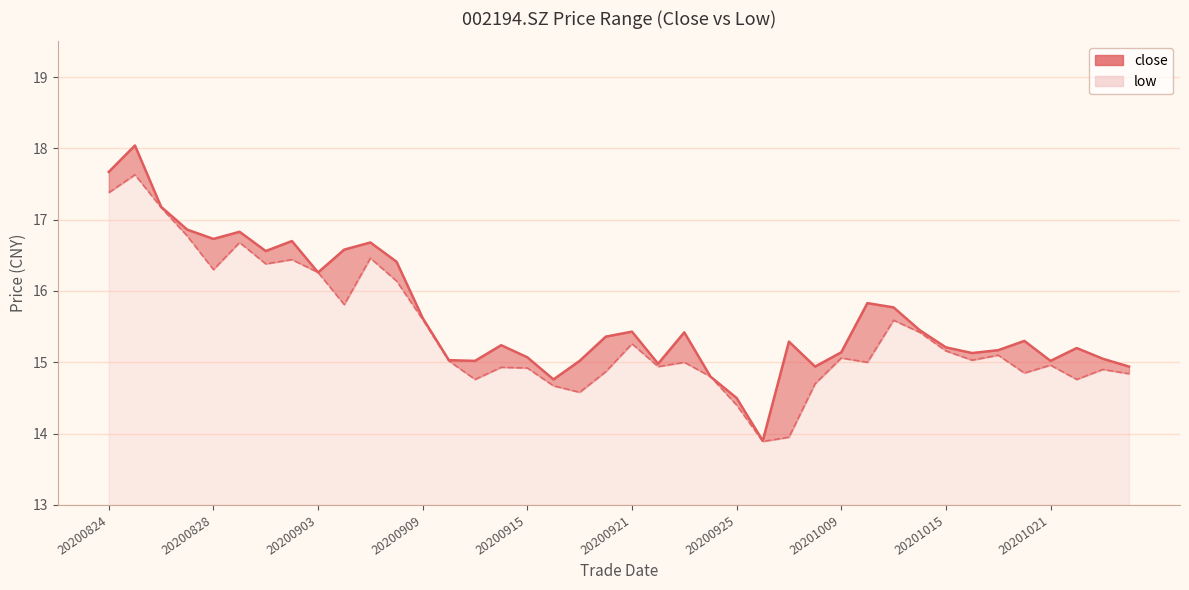

Reading left to right, transcribe all the data shown in this chart.

close: 20200824=17.7	20200825=18.0	20200826=17.2	20200827=16.9	20200828=16.7	20200831=16.8	20200901=16.6	20200902=16.7	20200903=16.3	20200904=16.6	20200907=16.7	20200908=16.4	20200909=15.6	20200910=15.0	20200911=15.0	20200914=15.2	20200915=15.1	20200916=14.8	20200917=15.0	20200918=15.4	20200921=15.4	20200922=15.0	20200923=15.4	20200924=14.8	20200925=14.5	20200928=13.9	20200929=15.3	20200930=14.9	20201009=15.1	20201012=15.8	20201013=15.8	20201014=15.4	20201015=15.2	20201016=15.1	20201019=15.2	20201020=15.3	20201021=15.0	20201022=15.2	20201023=15.1	20201026=14.9
low: 20200824=17.4	20200825=17.6	20200826=17.2	20200827=16.8	20200828=16.3	20200831=16.7	20200901=16.4	20200902=16.4	20200903=16.3	20200904=15.8	20200907=16.5	20200908=16.1	20200909=15.6	20200910=15.0	20200911=14.8	20200914=14.9	20200915=14.9	20200916=14.7	20200917=14.6	20200918=14.9	20200921=15.3	20200922=14.9	20200923=15.0	20200924=14.8	20200925=14.4	20200928=13.9	20200929=13.9	20200930=14.7	20201009=15.1	20201012=15.0	20201013=15.6	20201014=15.4	20201015=15.2	20201016=15.0	20201019=15.1	20201020=14.8	20201021=15.0	20201022=14.8	20201023=14.9	20201026=14.8